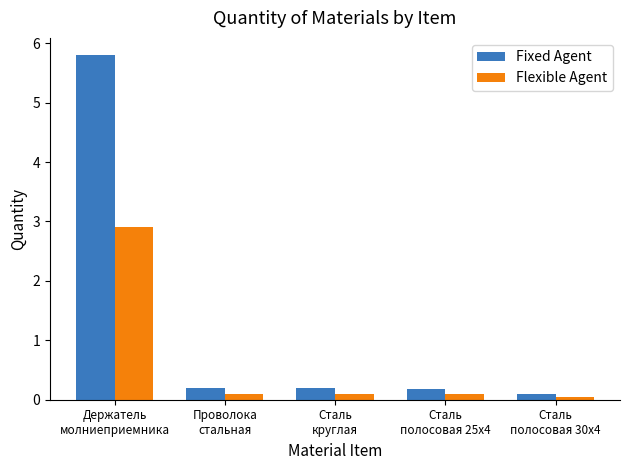

List the series in order of their peak value, highest first.

Fixed Agent, Flexible Agent